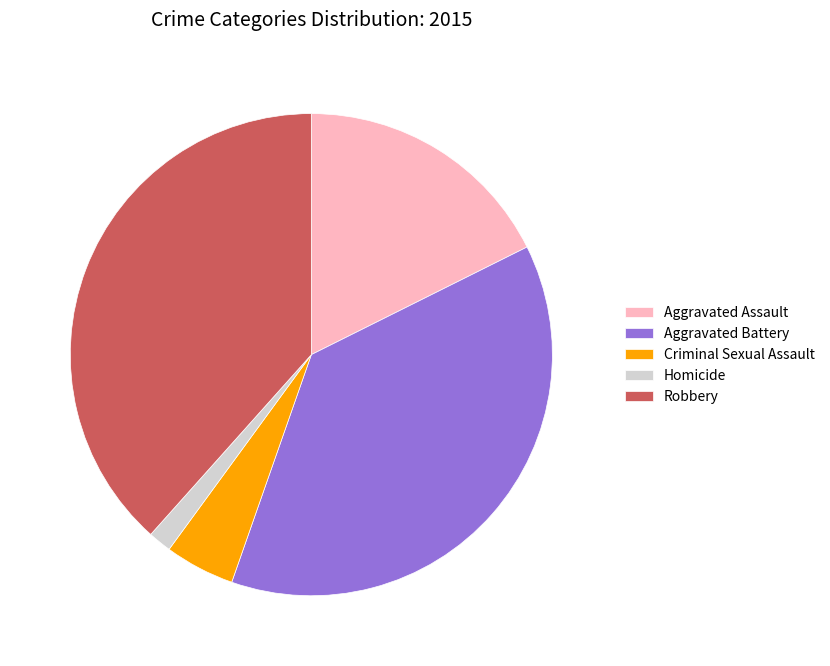

Is Robbery the majority of the pie?

No